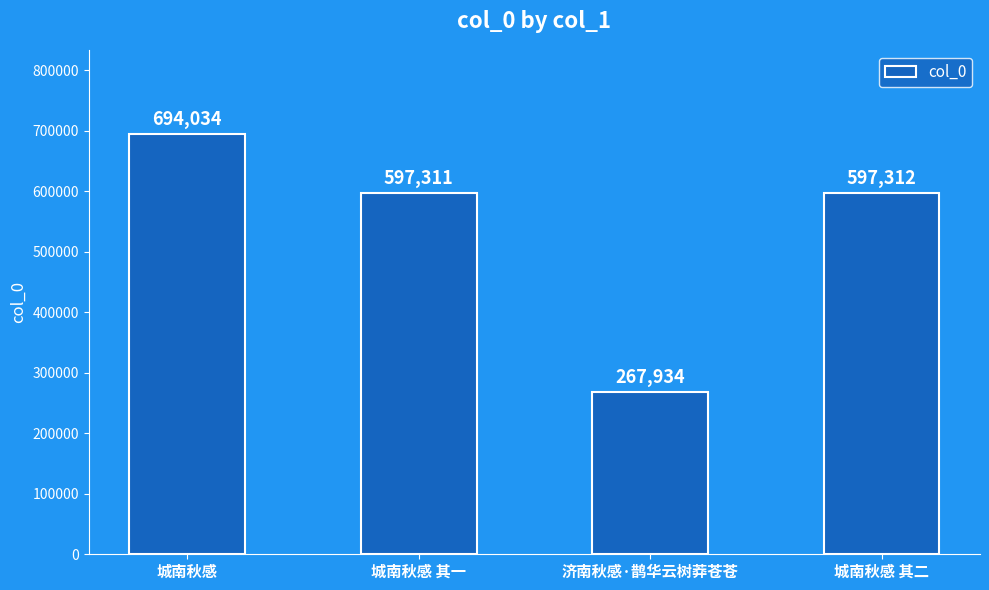

What is the change in value from 城南秋感 其一 to 城南秋感 其二?

+1